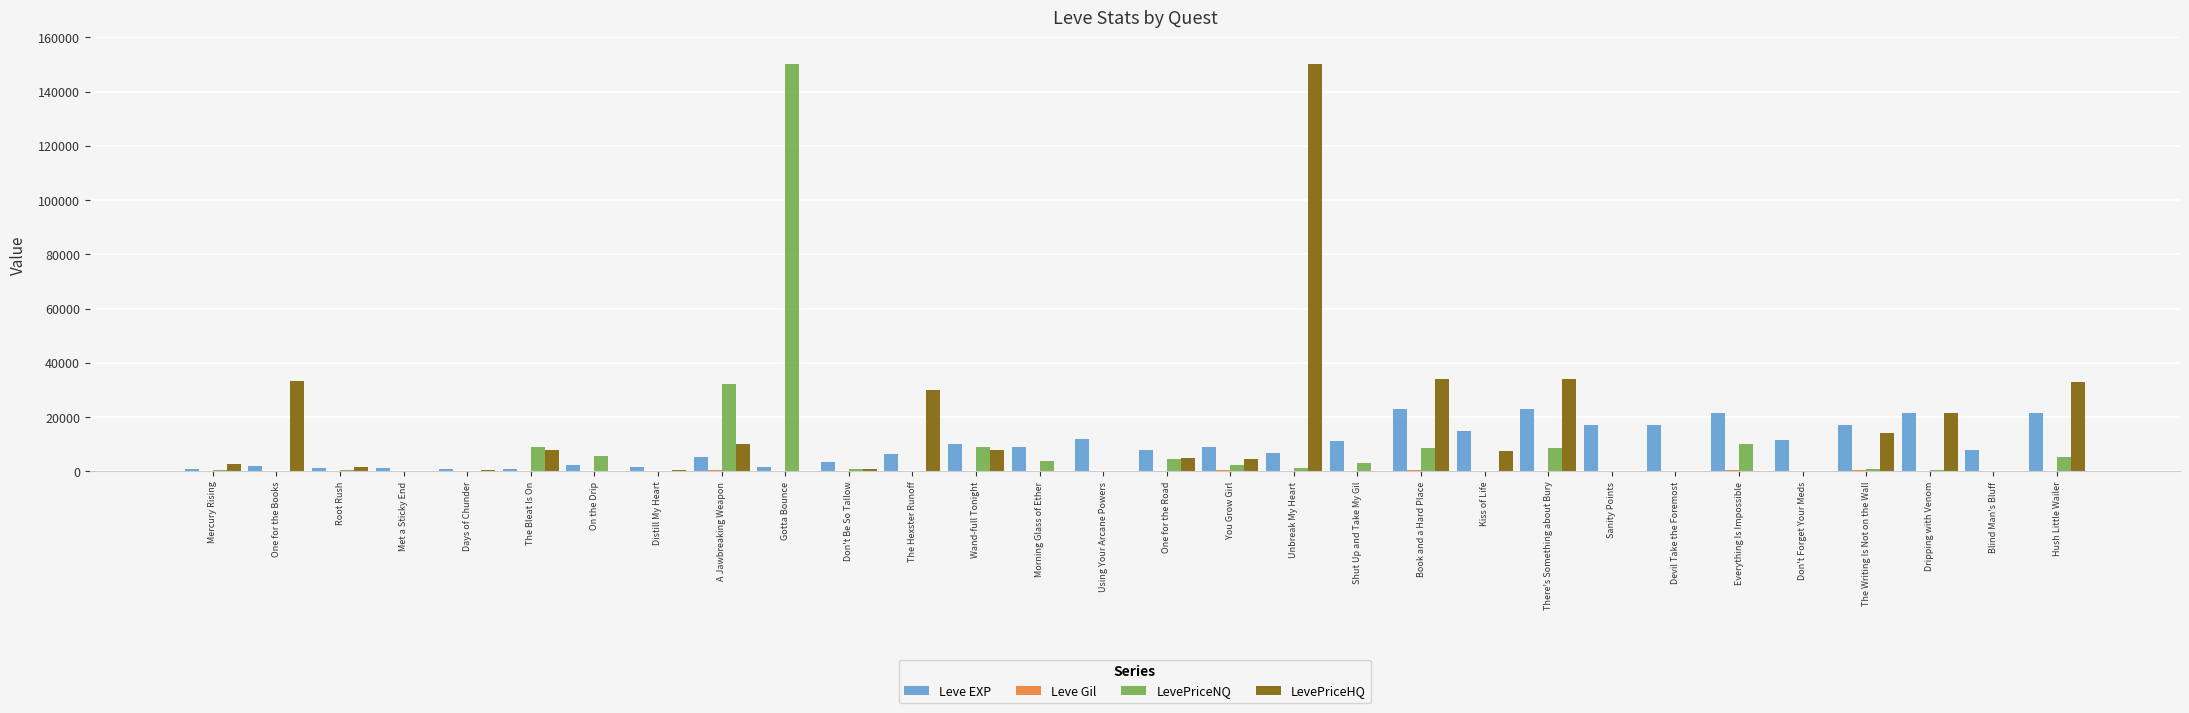

What is the sum of all Leve EXP values?

288920